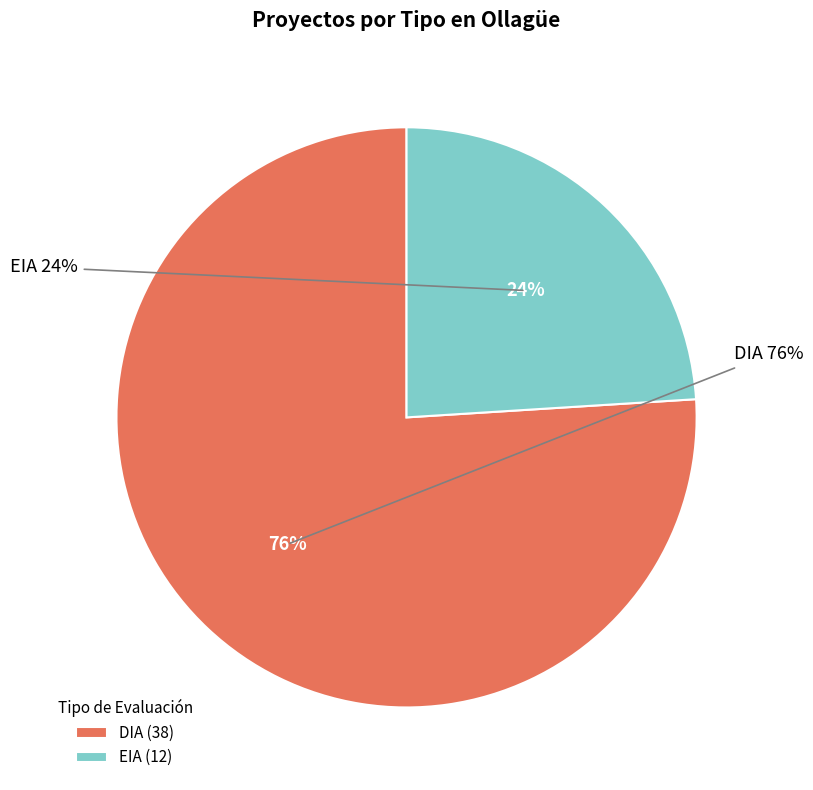

What percentage is the EIA slice, to the nearest percent?

24%